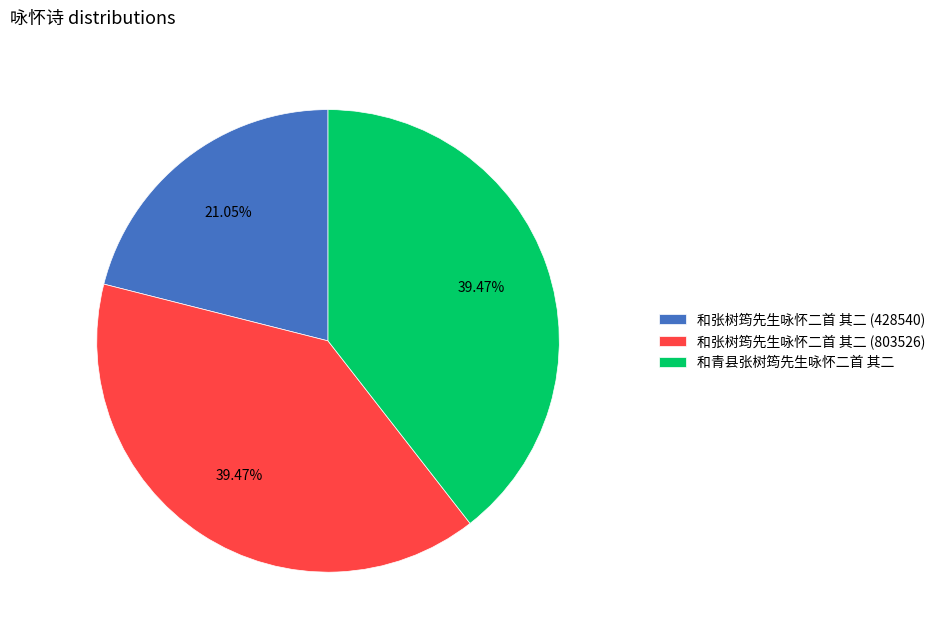

To the nearest percent, what percentage of the pie is 和张树筠先生咏怀二首 其二 (803526)?

39%